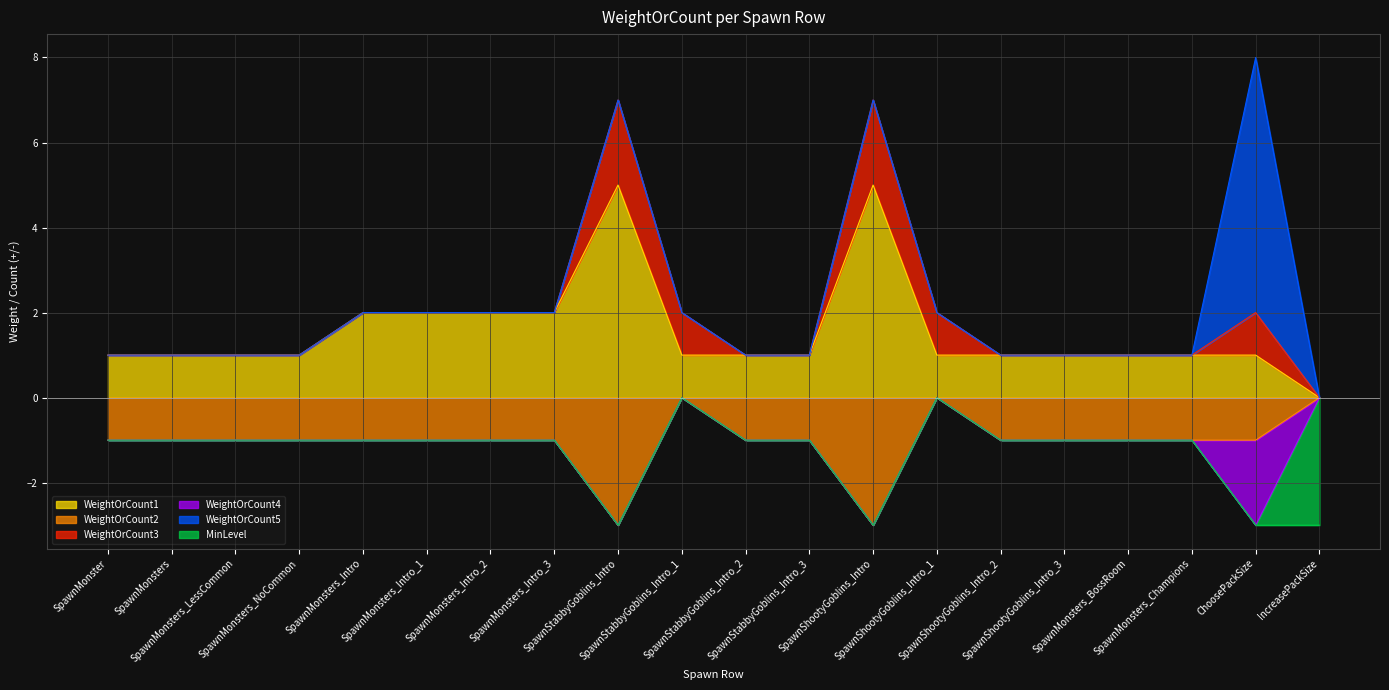

How many distinct data groups are displayed?

6